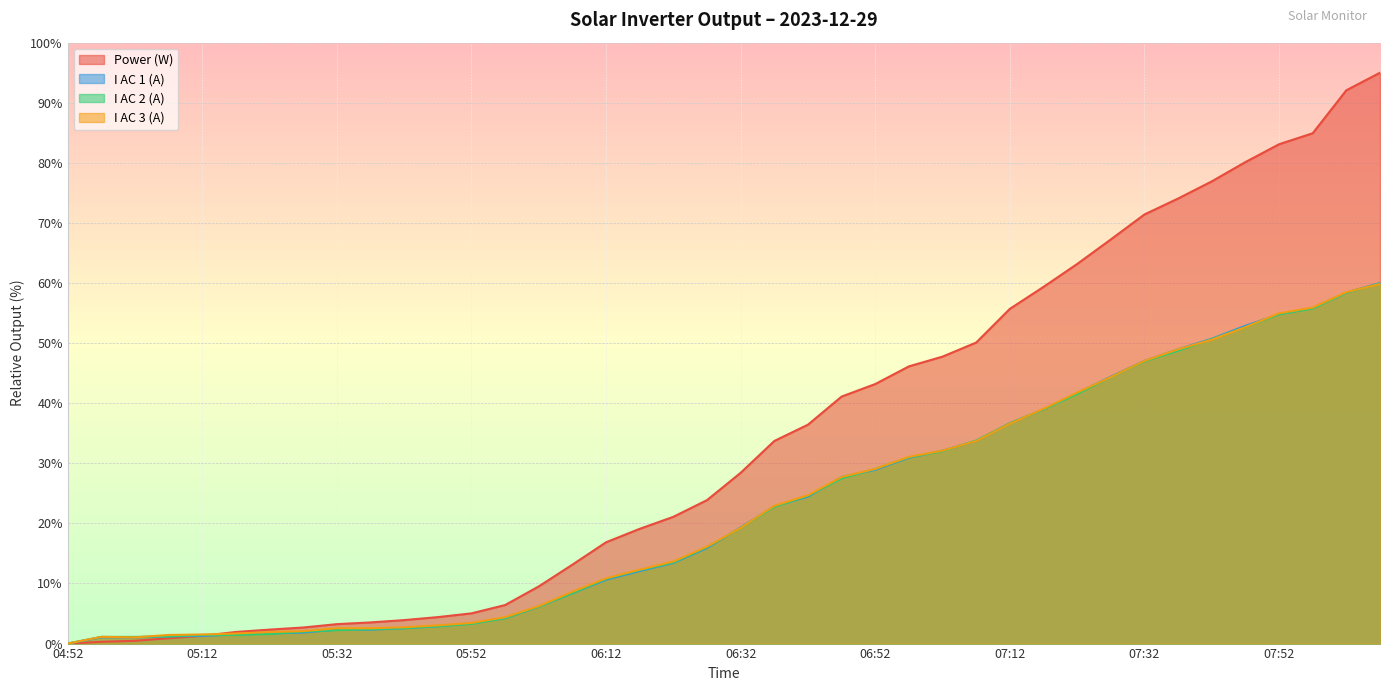

What are all the series names shown in the legend?

Power (W), I AC 1 (A), I AC 2 (A), I AC 3 (A)